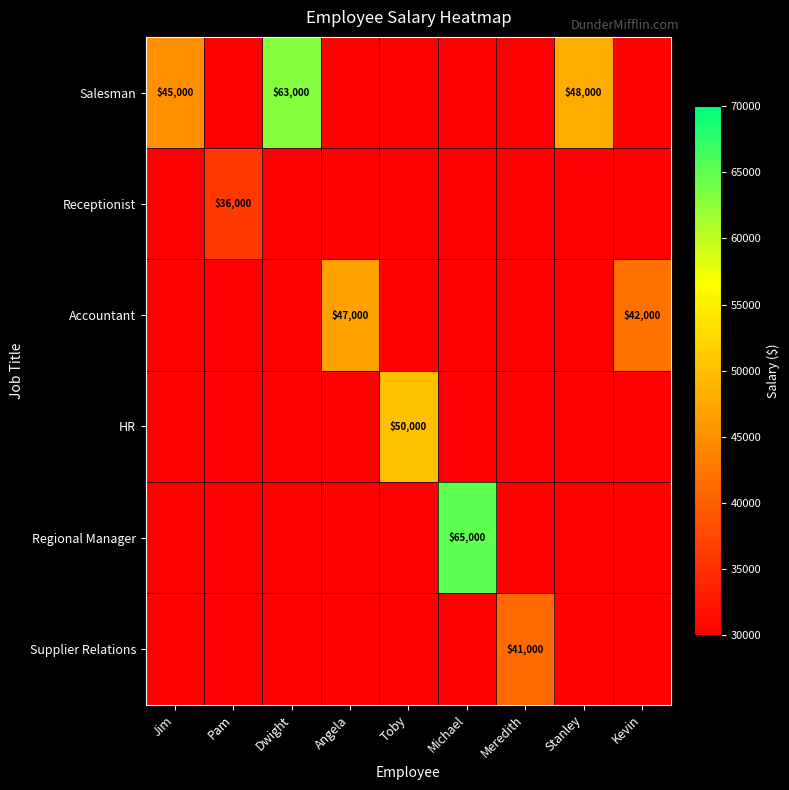

Is it true that Salesman equals 35697 at Dwight?

False